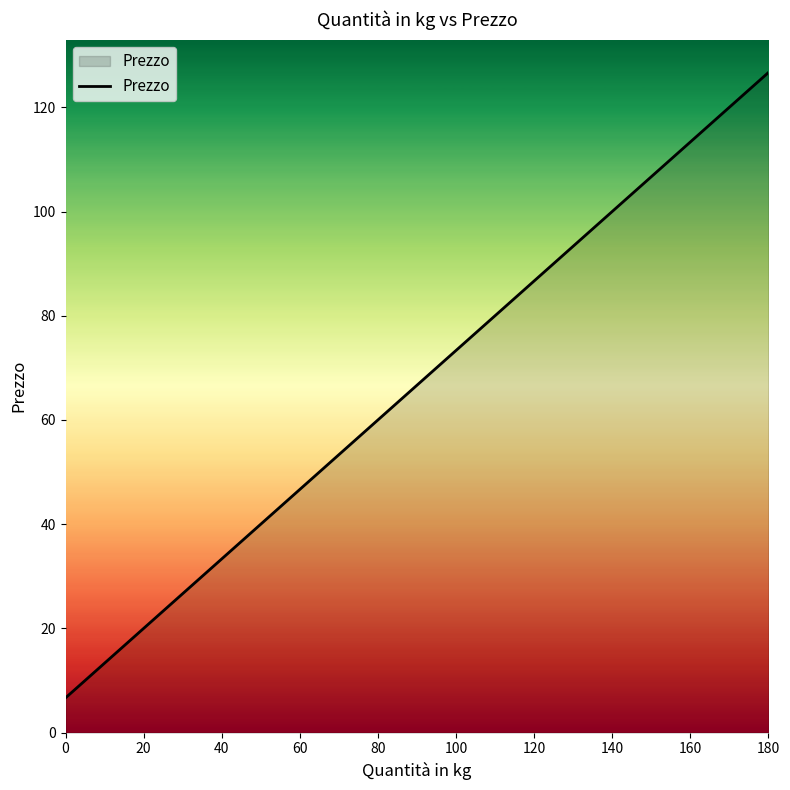

What is the difference between the second highest and second lowest values?

106.7